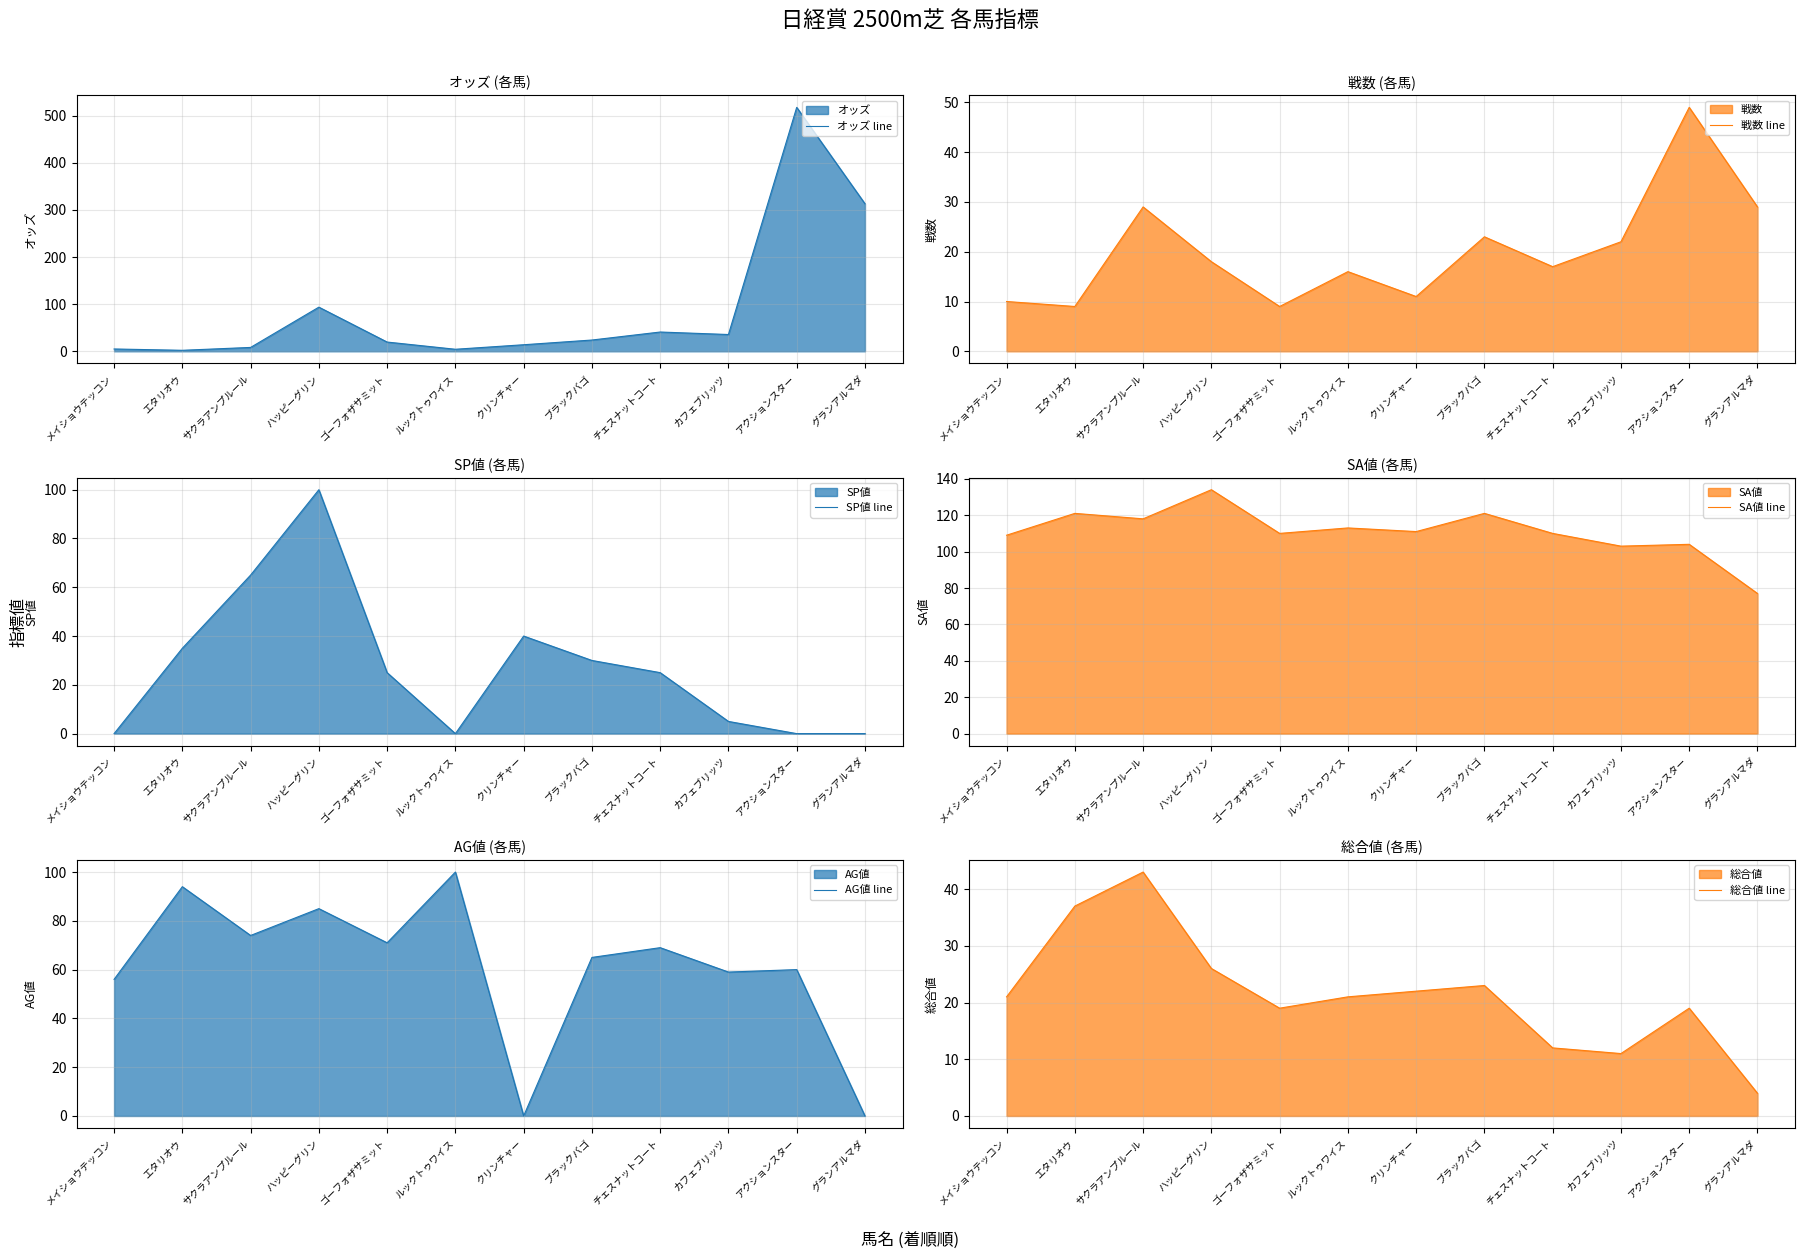

What is the label of the 5th point from the right?

ブラックバゴ